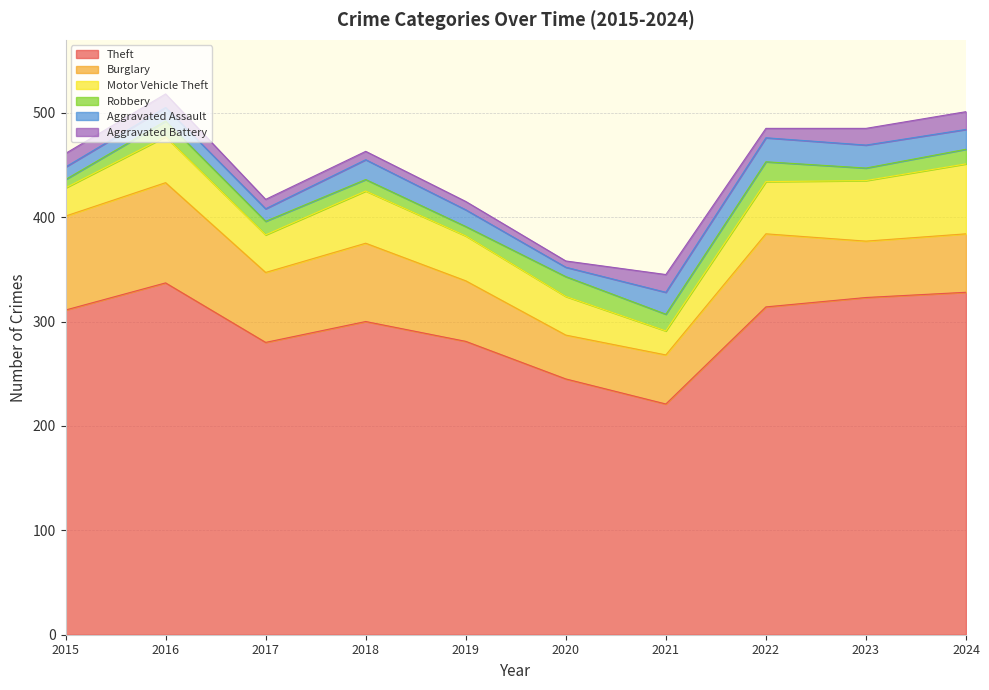

Where is the first local maximum for Robbery?

2016